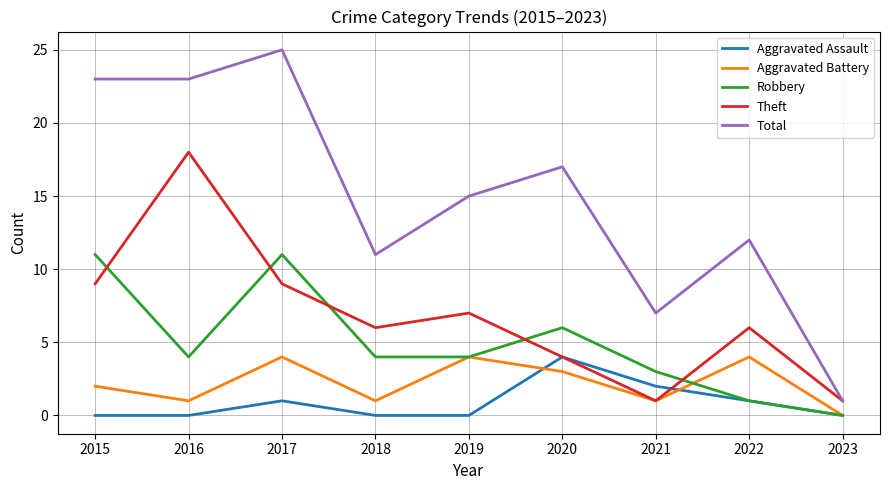

At which category is the sum across all series the highest?

2017